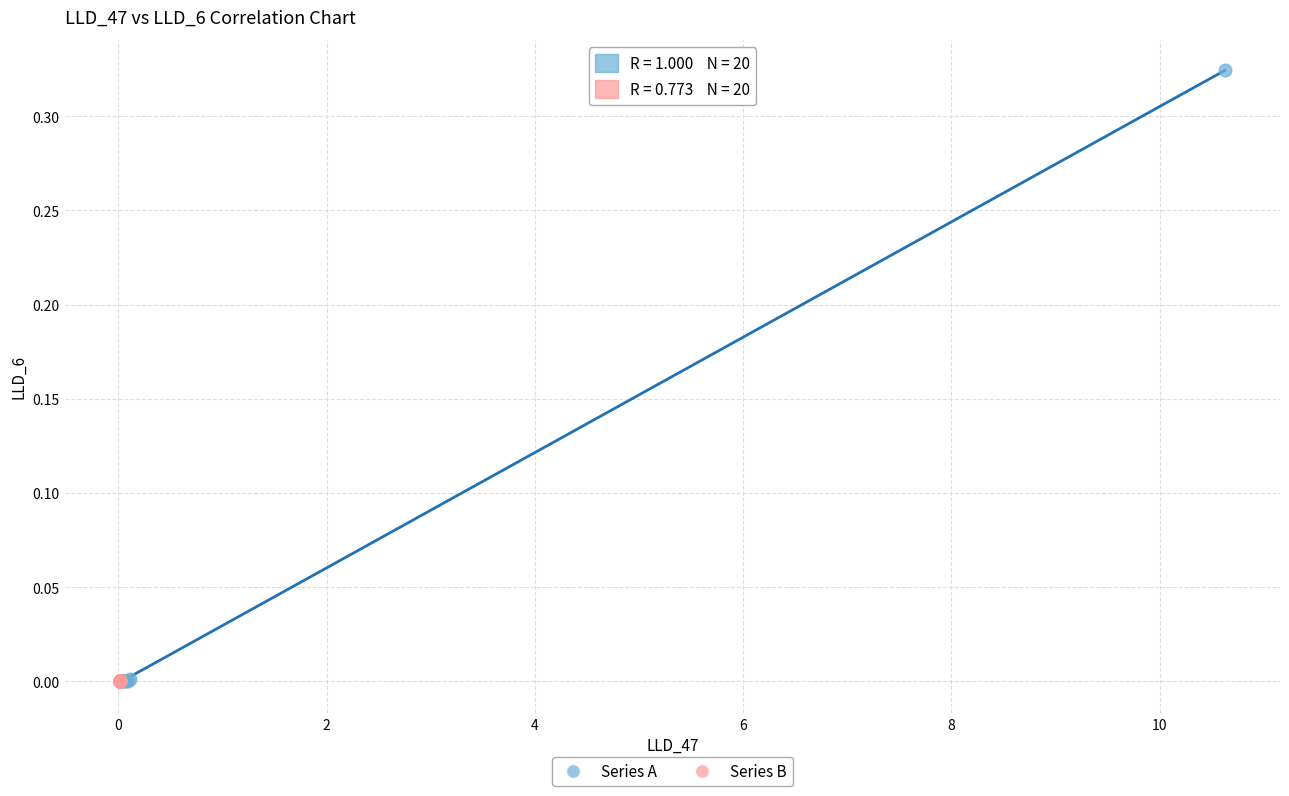

Which series has the largest Y range (max minus min)?

Series A